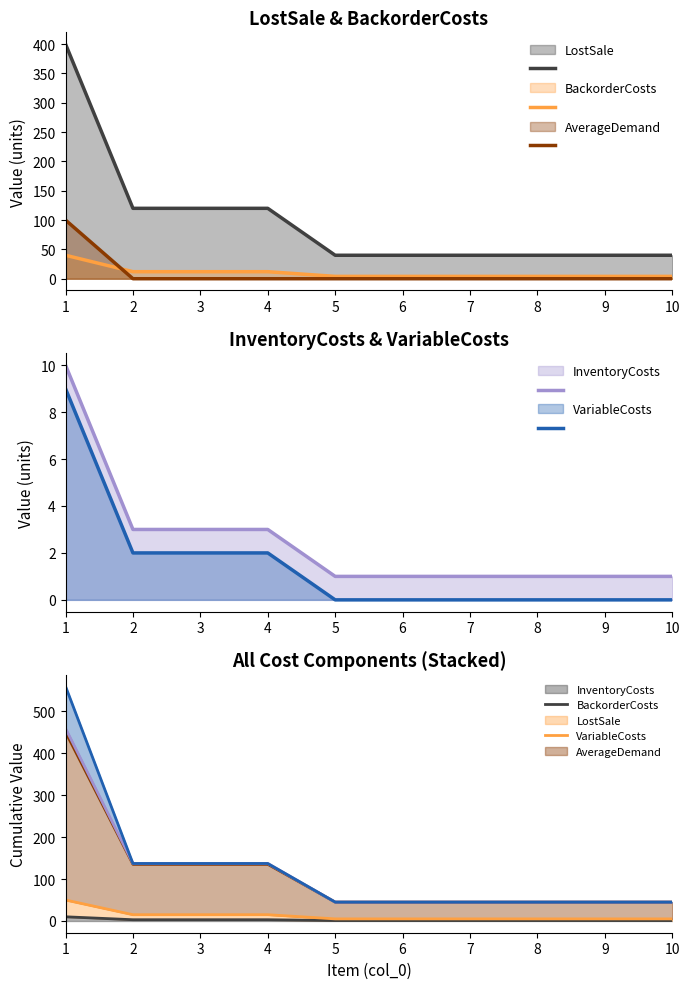

List the labels in order of BackorderCosts value, largest first.

1, 2, 3, 4, 5, 6, 7, 8, 9, 10